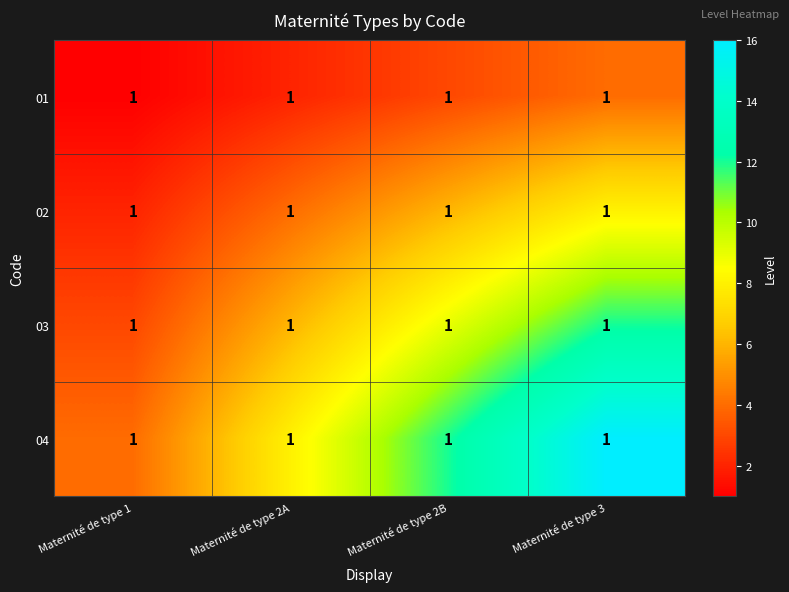

Rank the series by their average value, from lowest to highest.

01, 02, 03, 04